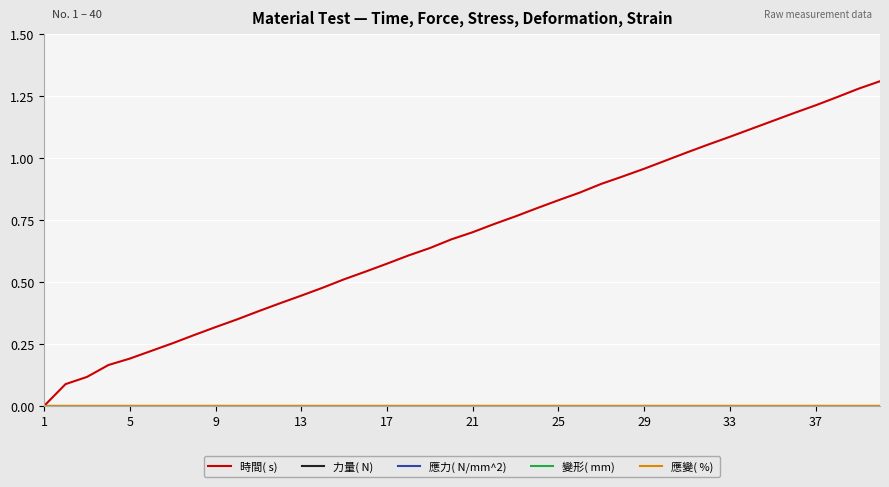

Does the chart display data point markers on the line(s)?

No